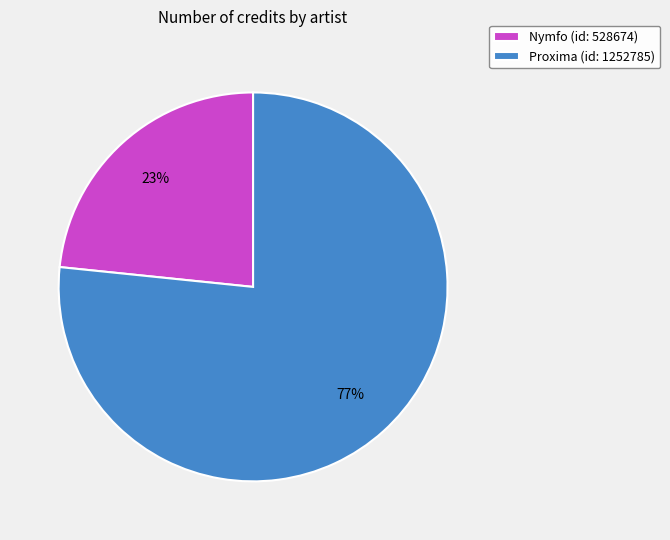

Is it true that Proxima (id: 1252785) is 65% of the pie?

False